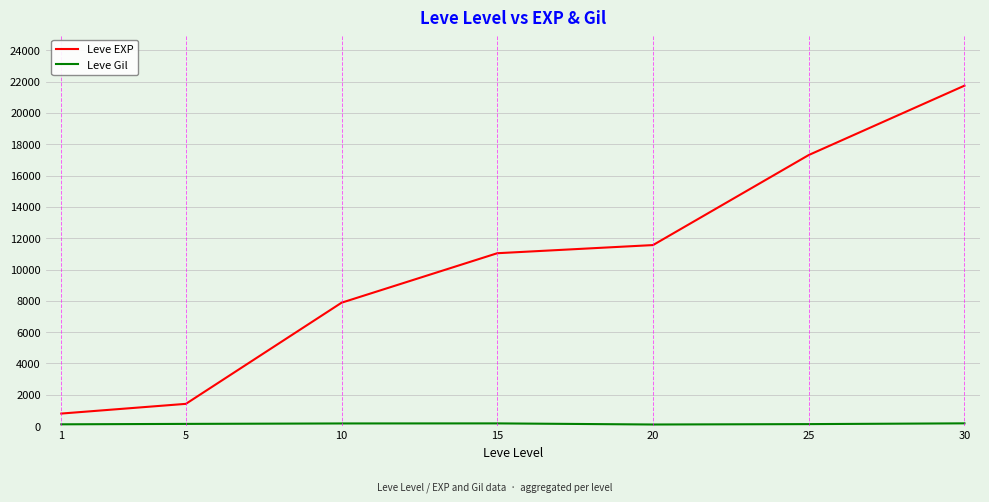

Which series has the widest spread of values?

Leve EXP